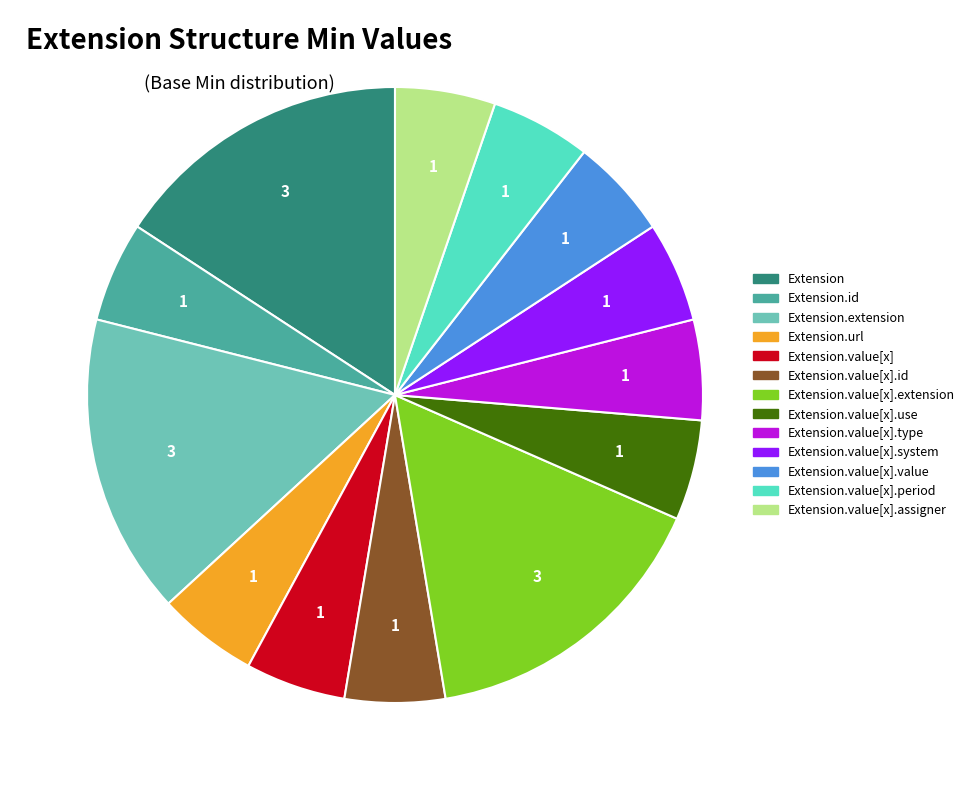

Is there any slice that represents more than half of the pie?

No